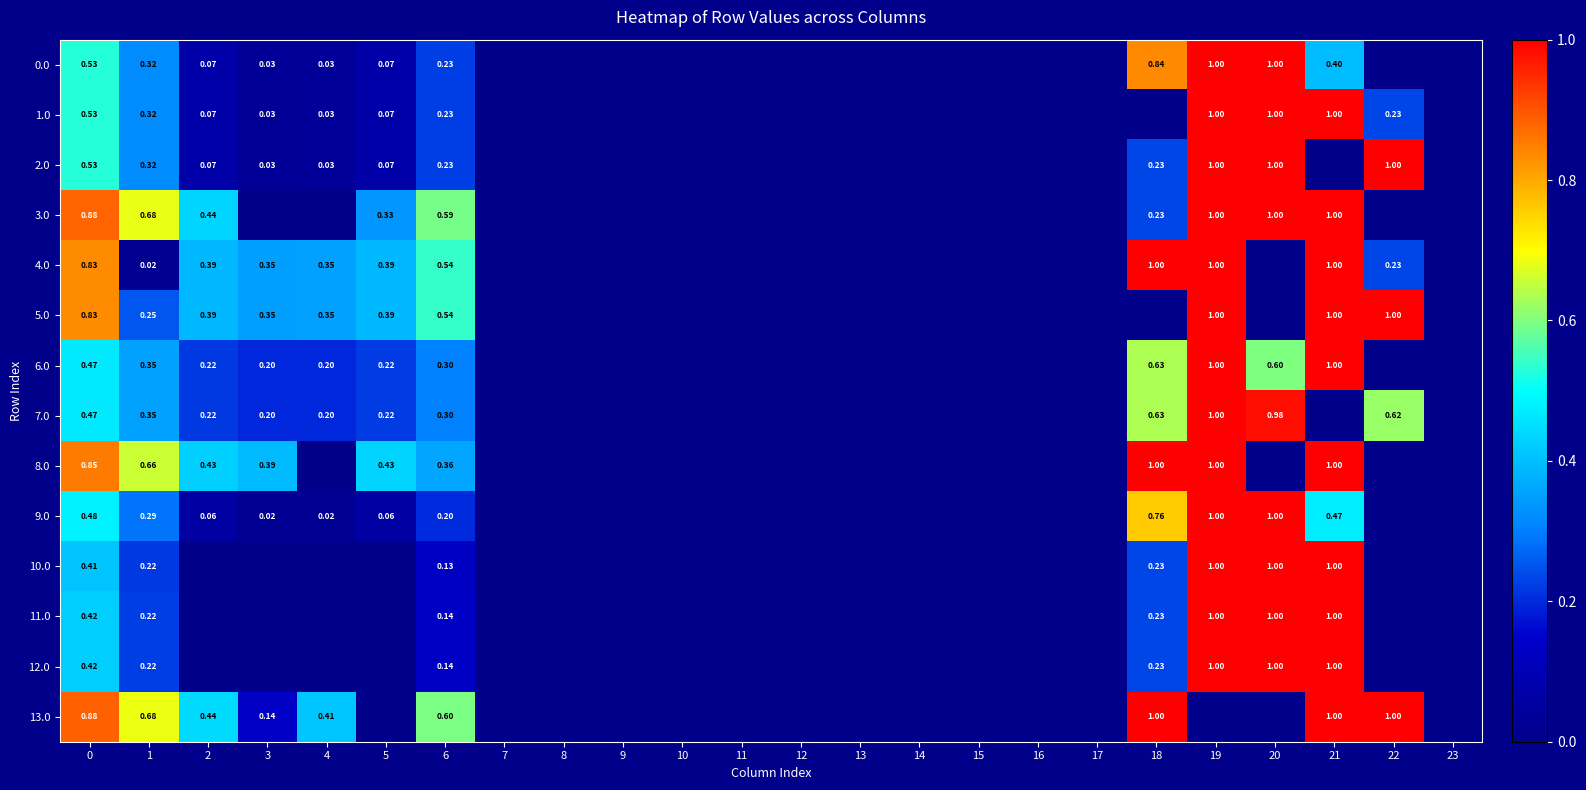

Which series has the largest total across all categories?

13.0